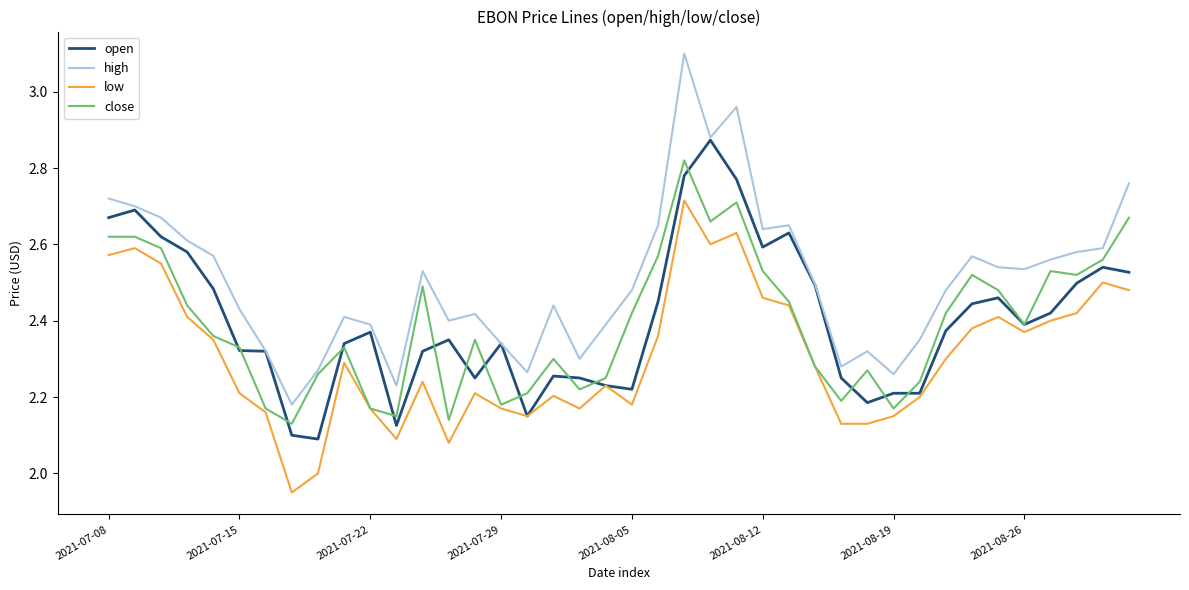

What is the greatest value displayed?

3.1